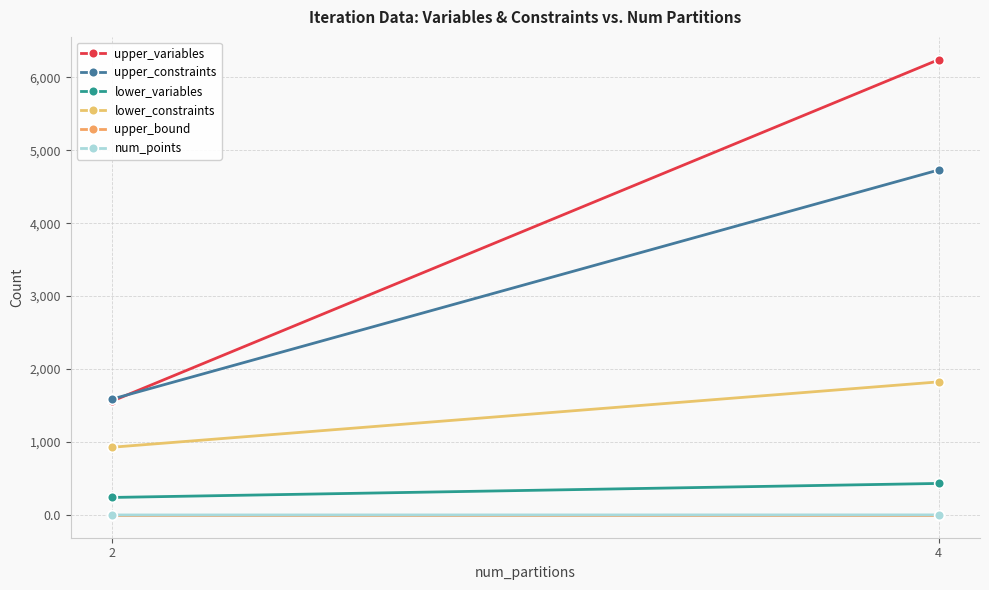

What are all the series names shown in the legend?

upper_variables, upper_constraints, lower_variables, lower_constraints, upper_bound, num_points